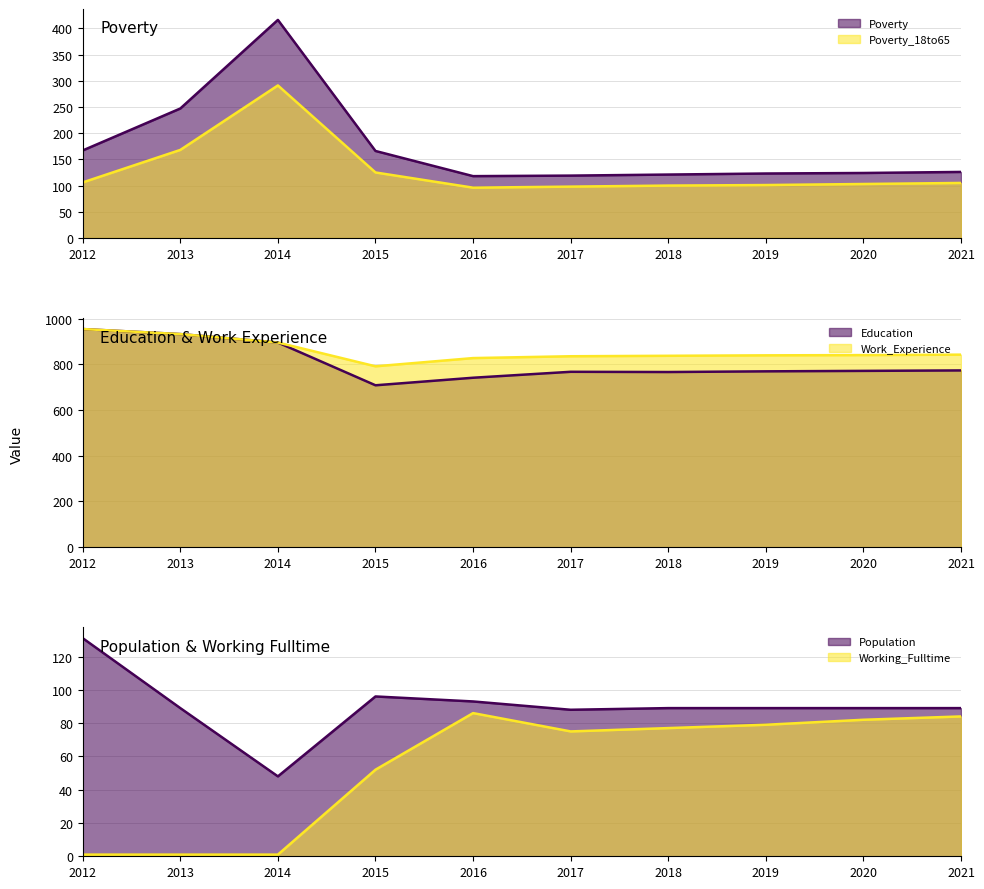

Rank the series by their maximum value, from highest to lowest.

Education, Work_Experience, Poverty, Poverty_18to65, Population, Working_Fulltime